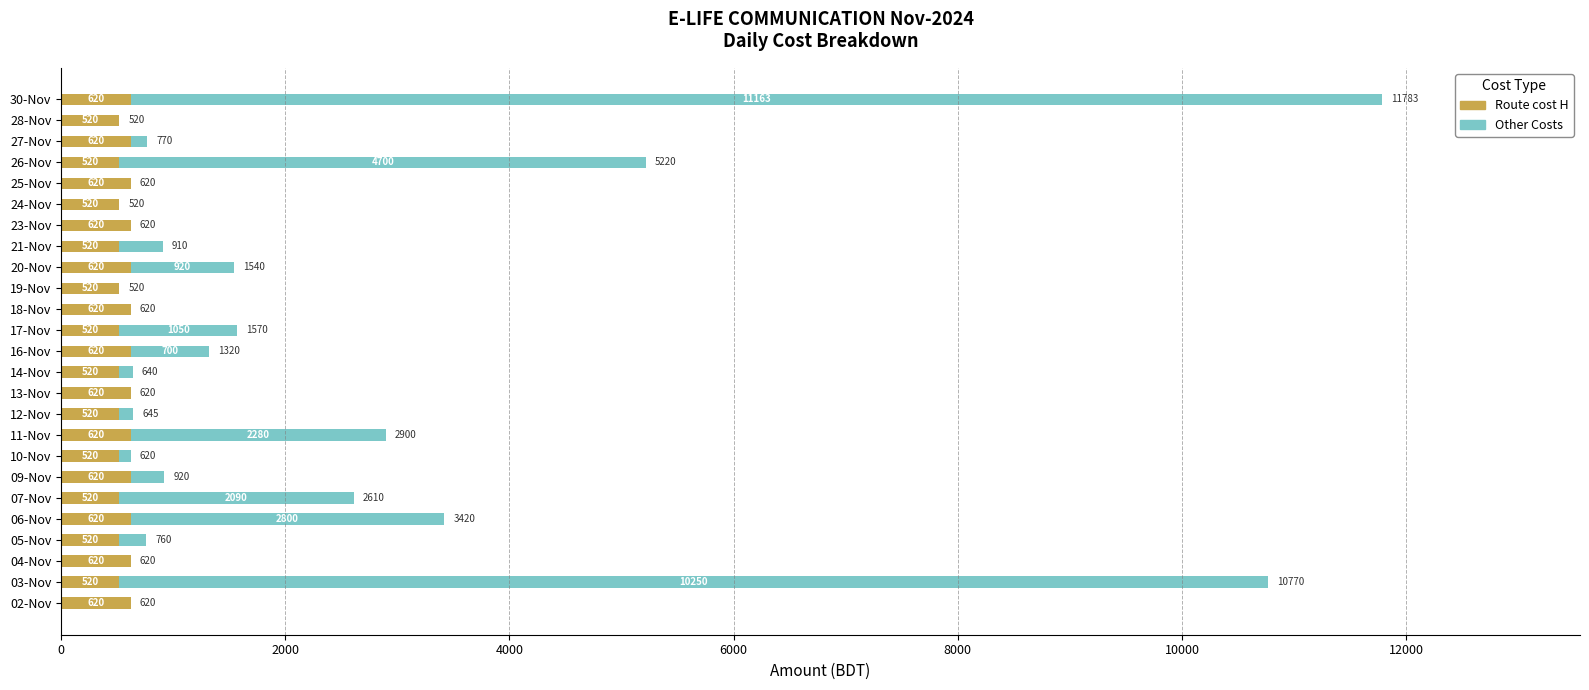

At which category is the sum across all series the highest?

30-Nov